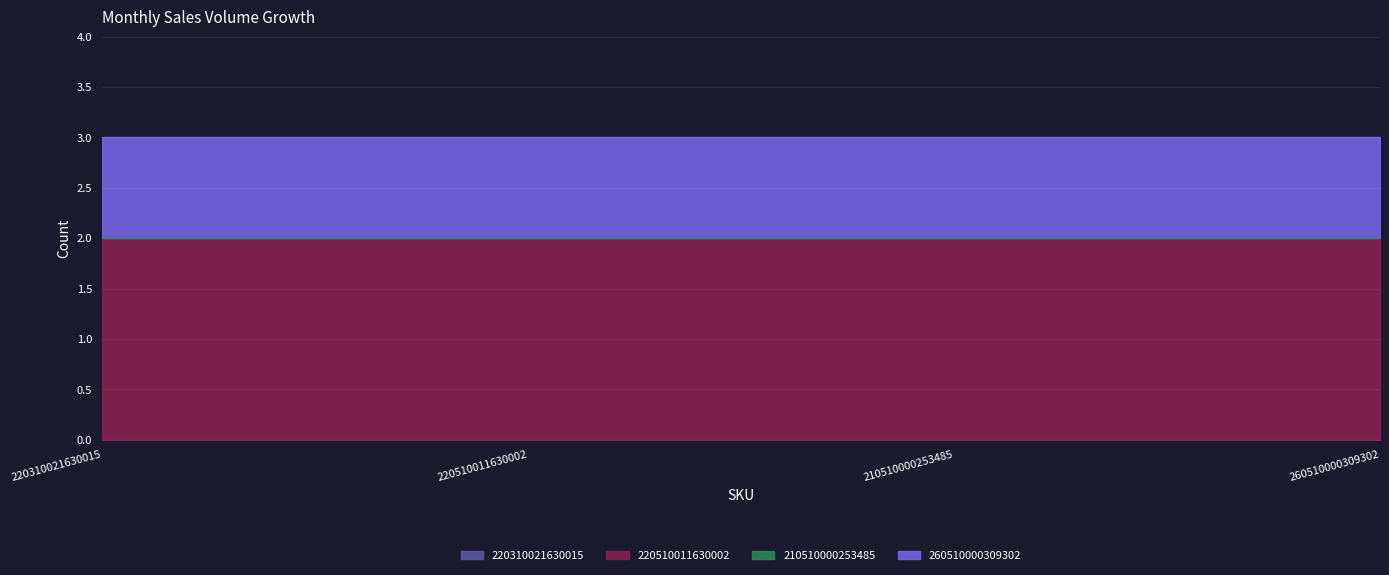

True or false: 260510000309302 and 220310021630015 intersect in this chart.

False